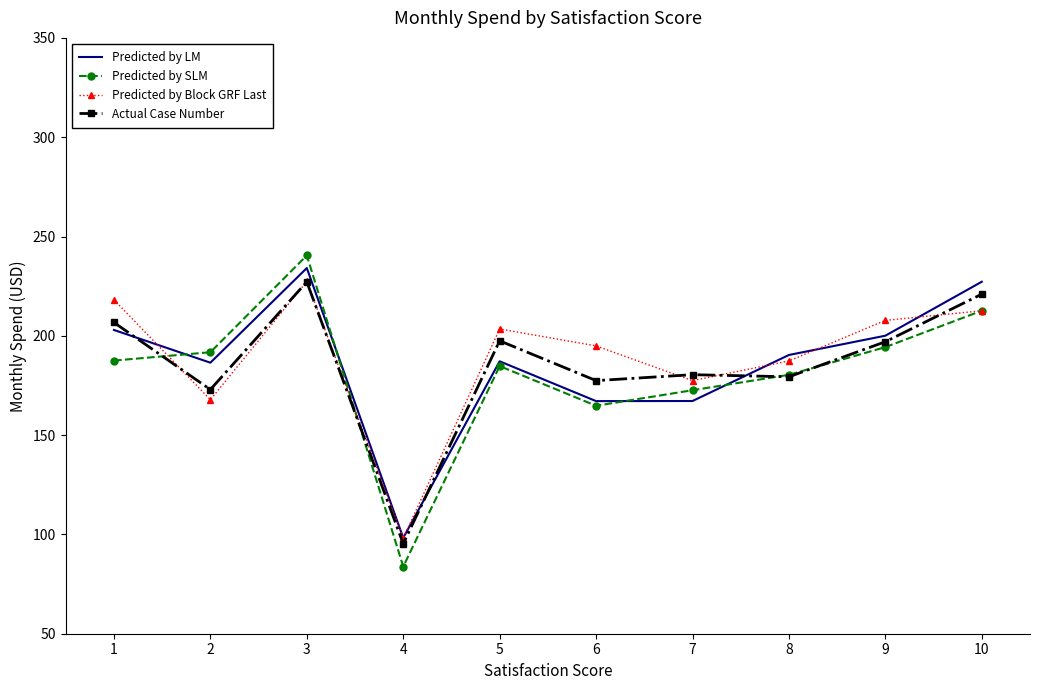

Between 6 and 9, which series saw the biggest shift?

Predicted by LM